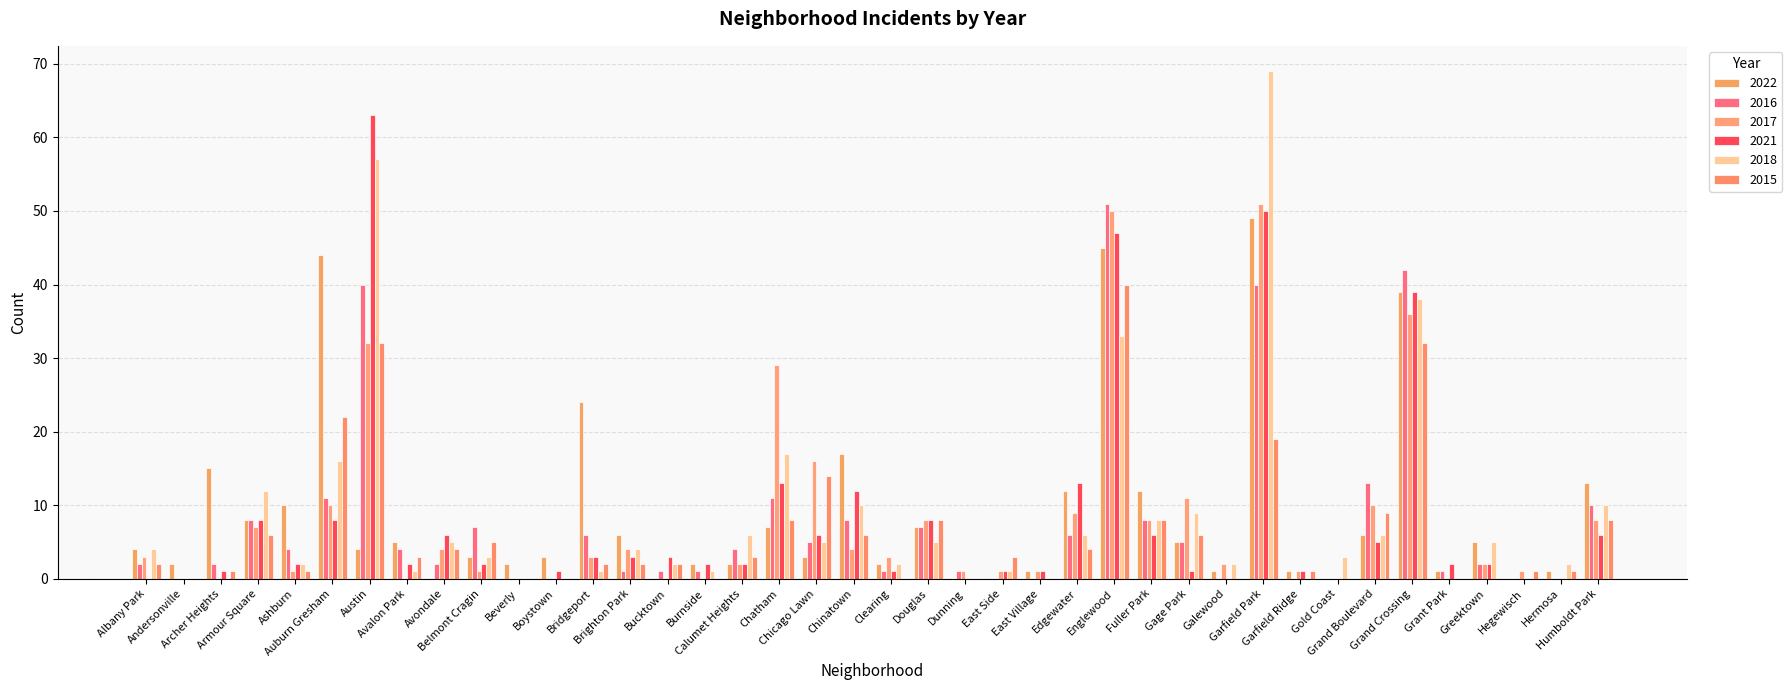

What is the spread (max minus min) of values at Auburn Gresham?

36